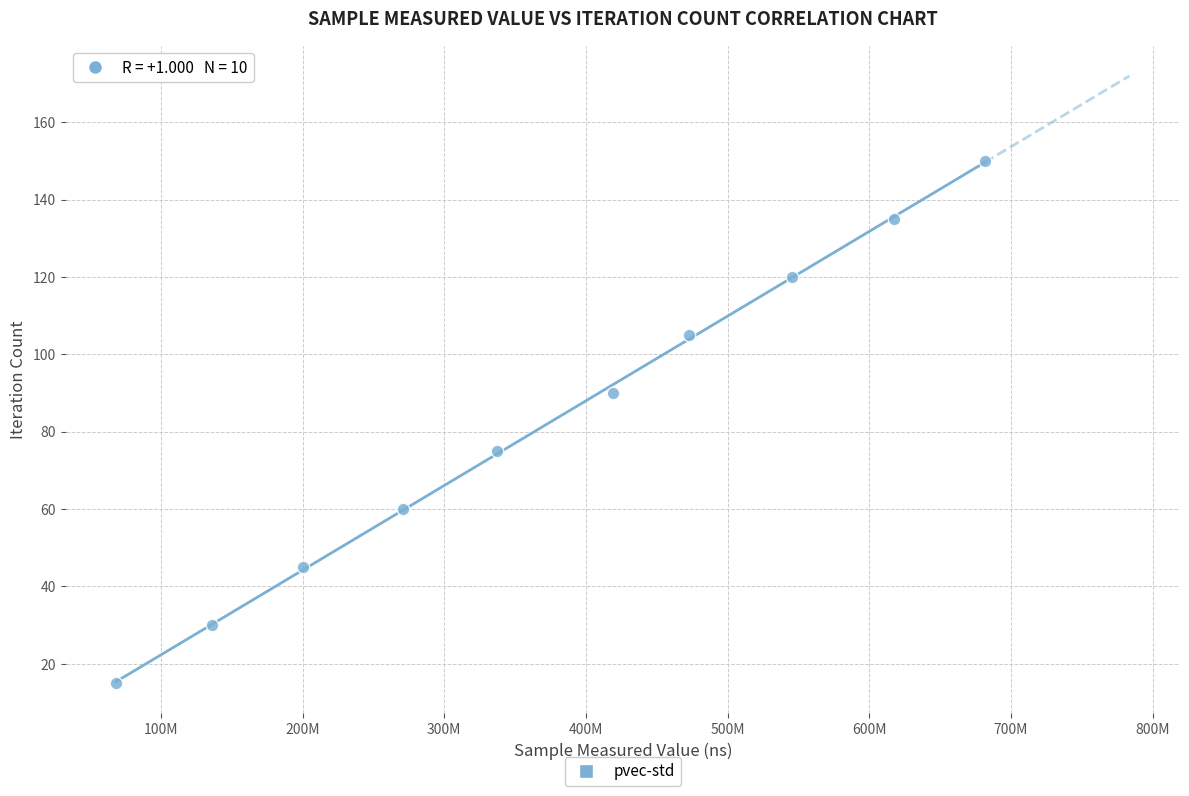

What is the range of X values (max minus min)?

612974540